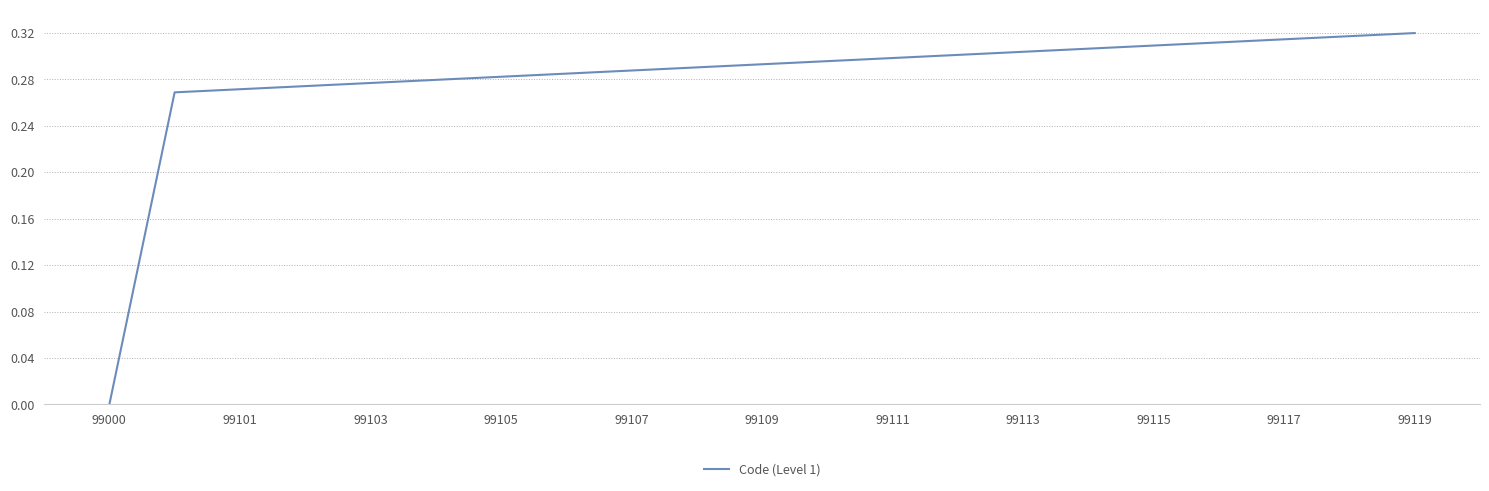

Count the number of data series in this chart.

1